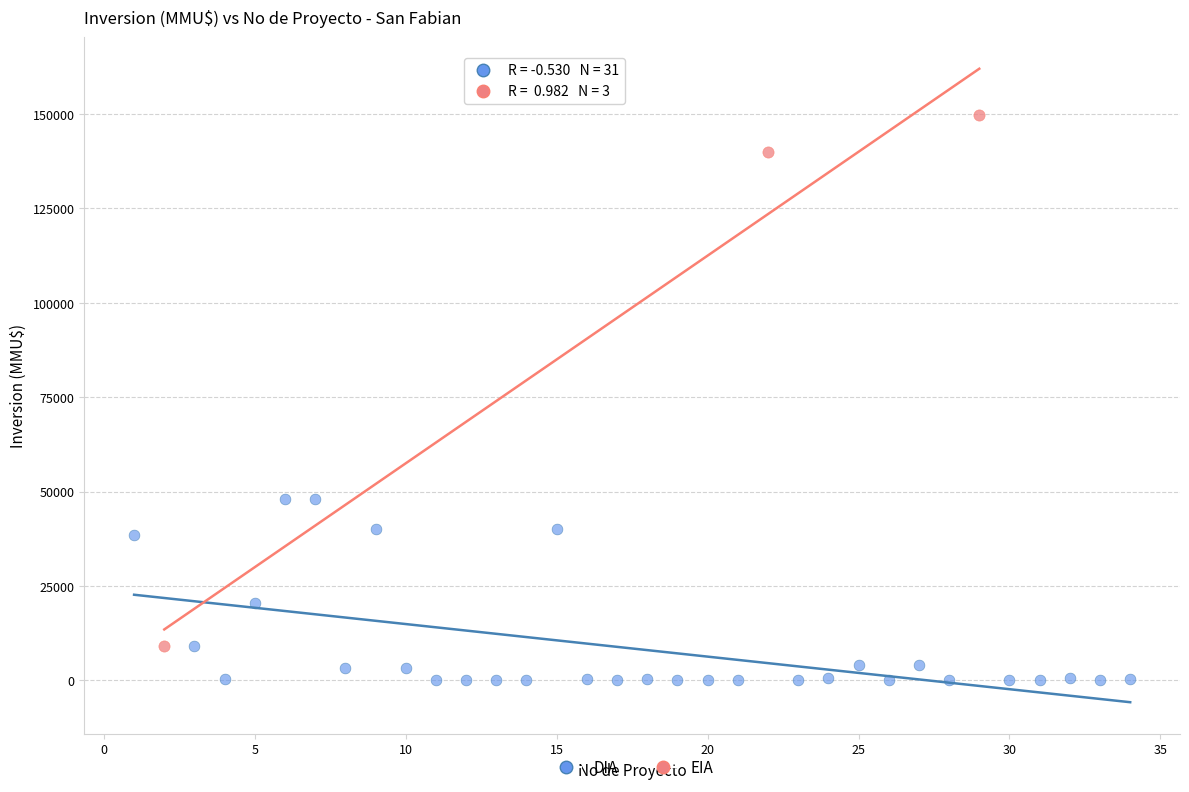

Which series reaches the maximum Y coordinate?

EIA